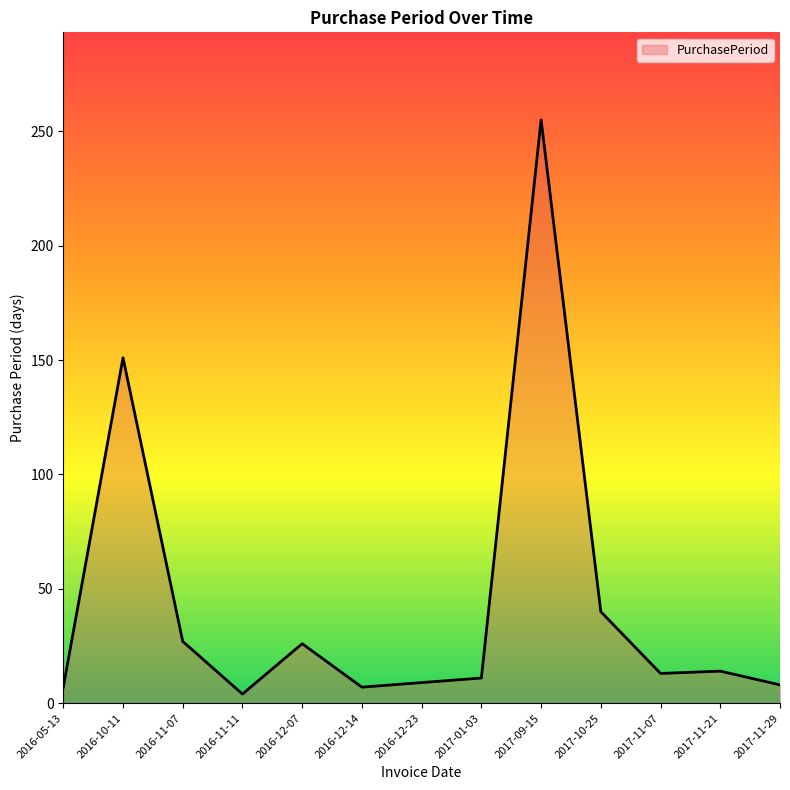

What is the difference between the maximum and minimum values?

251